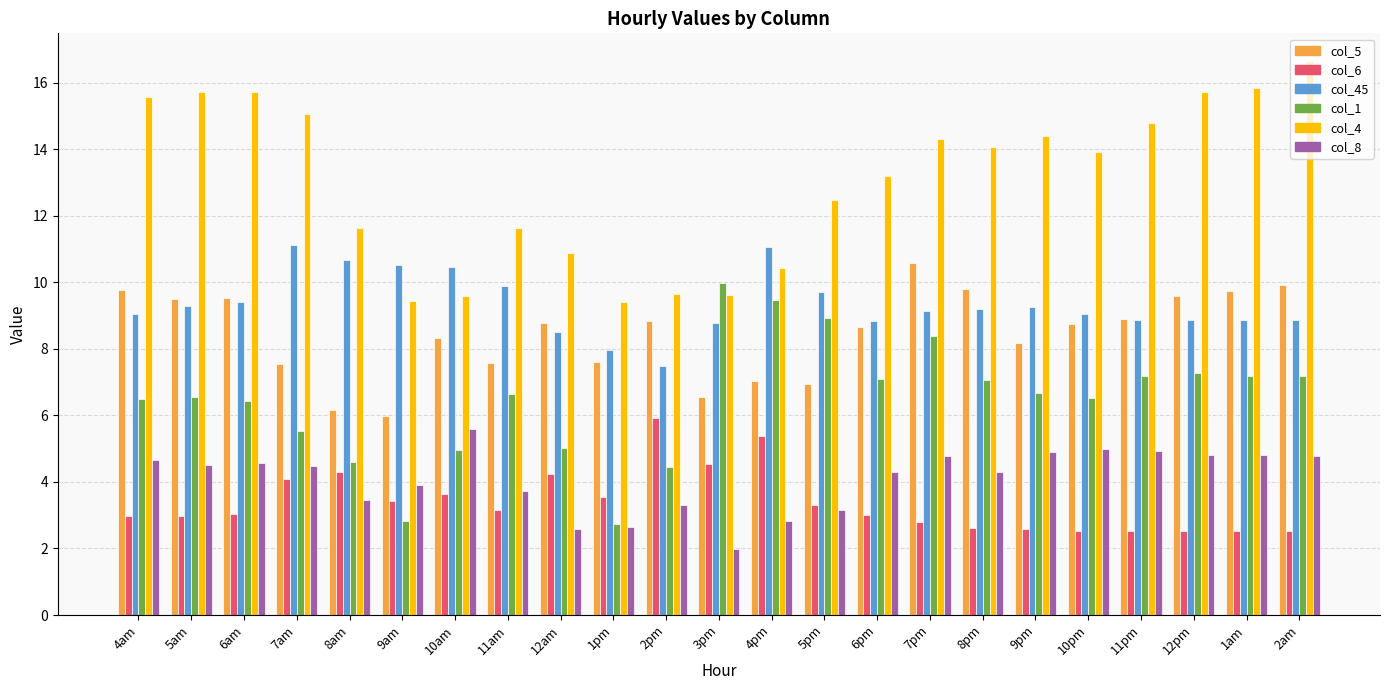

What is the average value of the col_8 series?

4.1